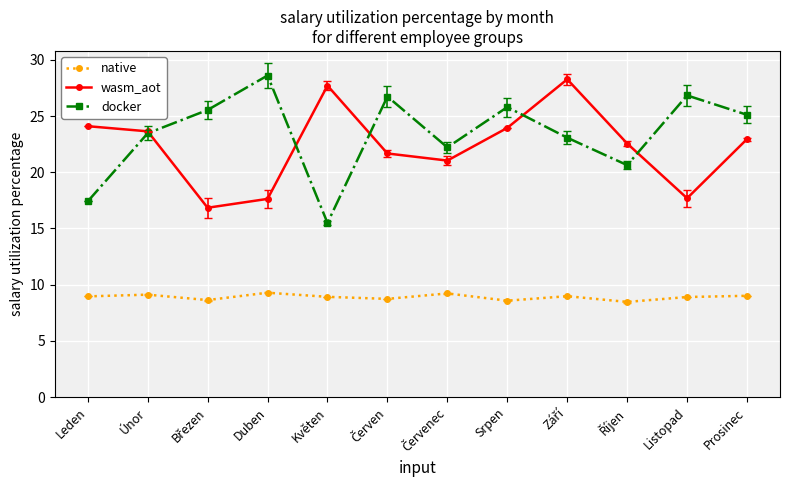

What is the total value across all series at Únor?

56.2